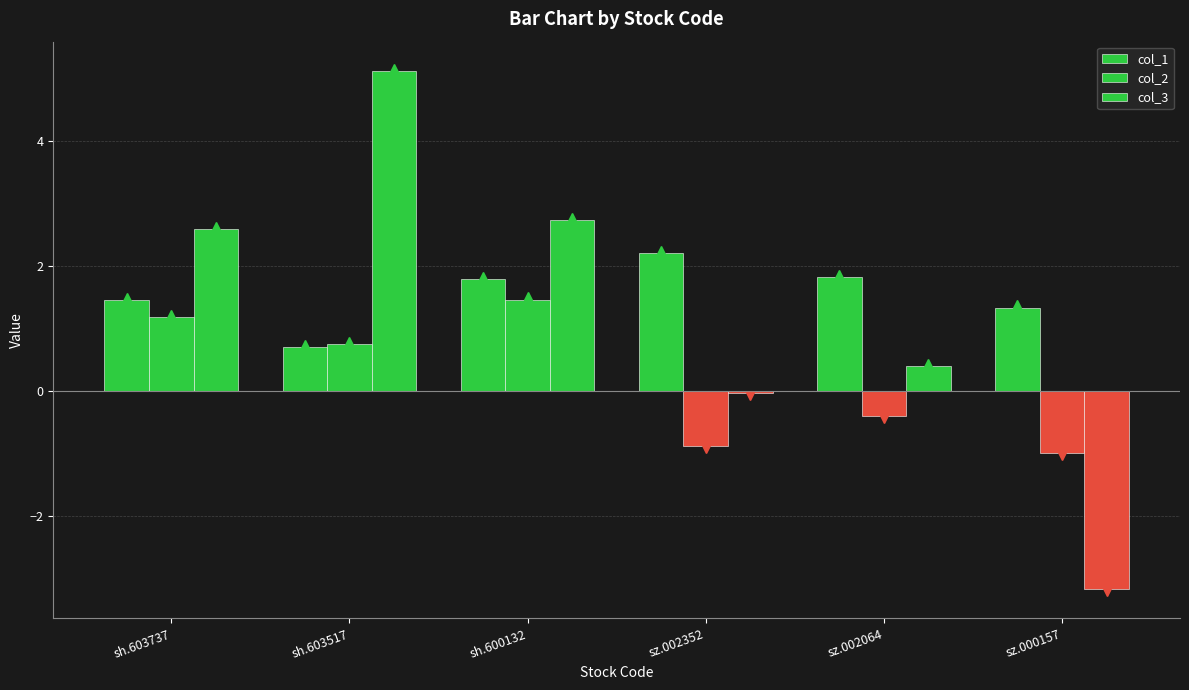

Reading left to right, extract all data points from this chart.

col_1: sh.603737=1.5	sh.603517=0.7	sh.600132=1.8	sz.002352=2.2	sz.002064=1.8	sz.000157=1.3
col_2: sh.603737=1.2	sh.603517=0.8	sh.600132=1.5	sz.002352=-0.9	sz.002064=-0.4	sz.000157=-1.0
col_3: sh.603737=2.6	sh.603517=5.1	sh.600132=2.7	sz.002352=-0.0	sz.002064=0.4	sz.000157=-3.2